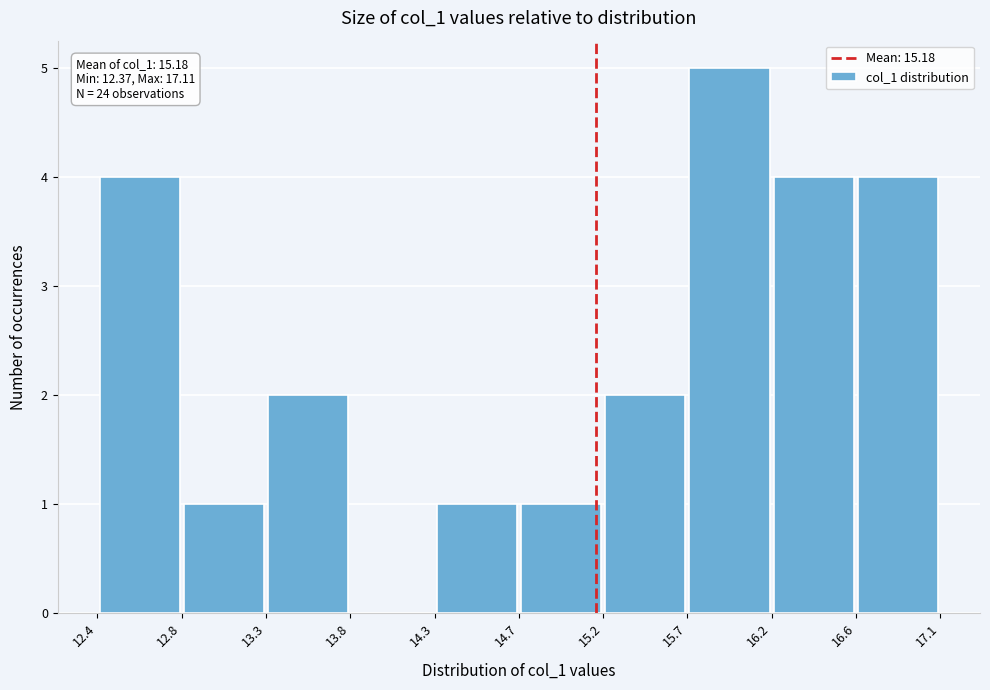

Over which range of the x-axis is the bar tallest?

15.7 to 16.2